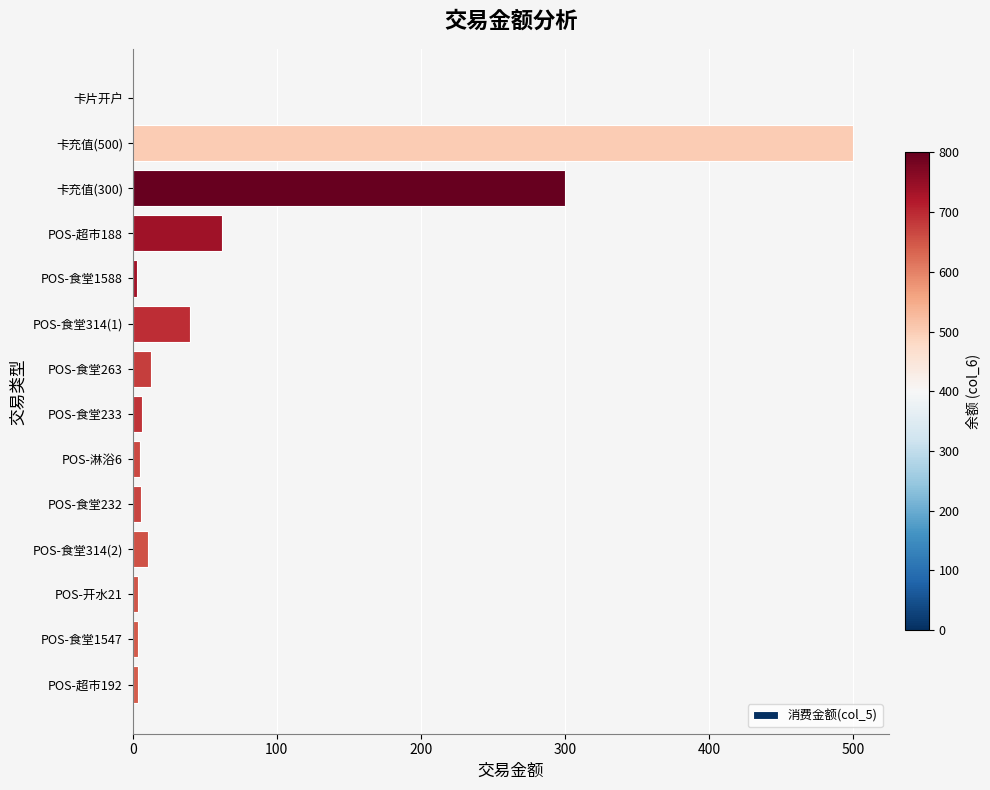

Which has a higher value, POS-超市188 or POS-食堂263?

POS-超市188